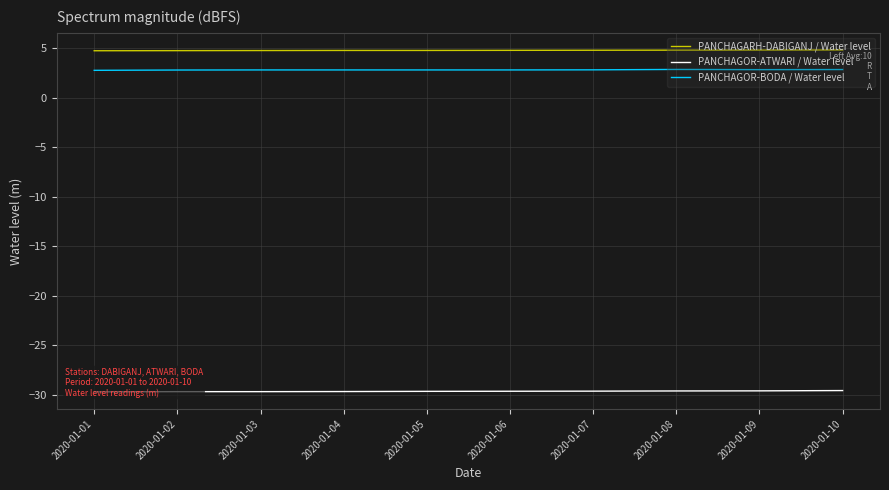

Which series has the widest spread of values?

PANCHAGOR-ATWARI / Water level